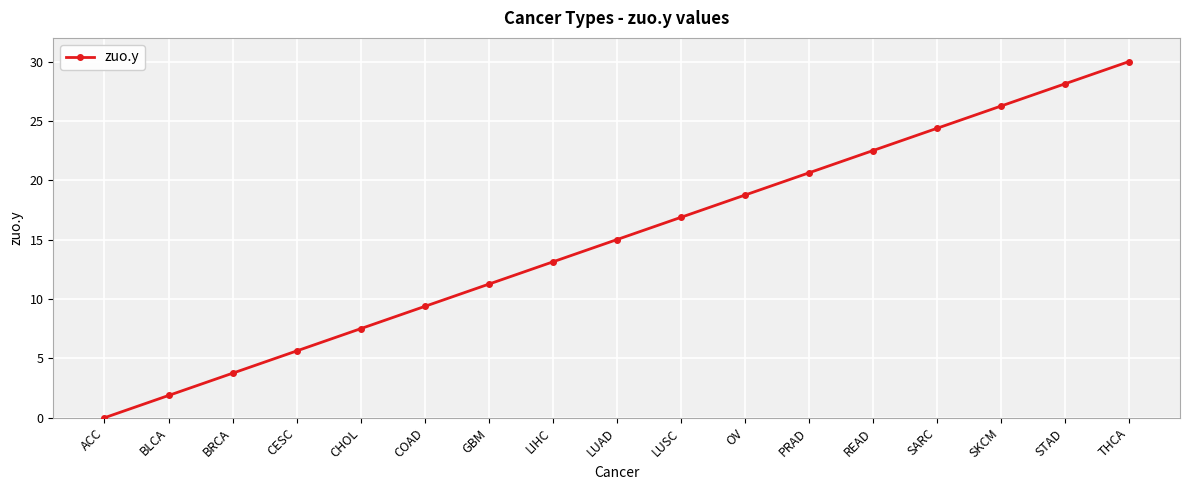

How many lines are shown in the chart?

1